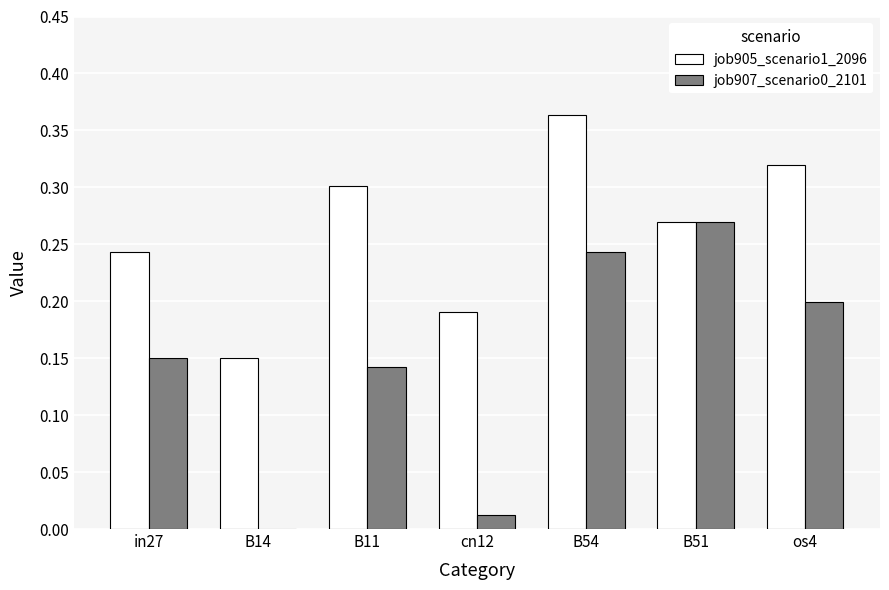

What is the sum of all job907_scenario0_2101 values?

1.0